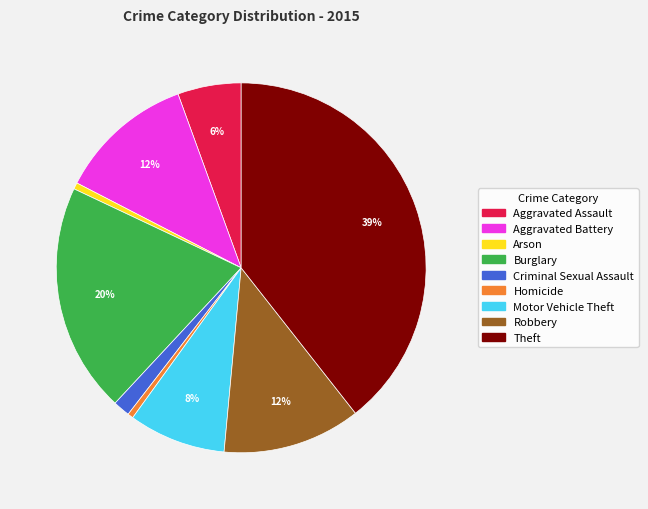

Is there a majority slice in this chart?

No